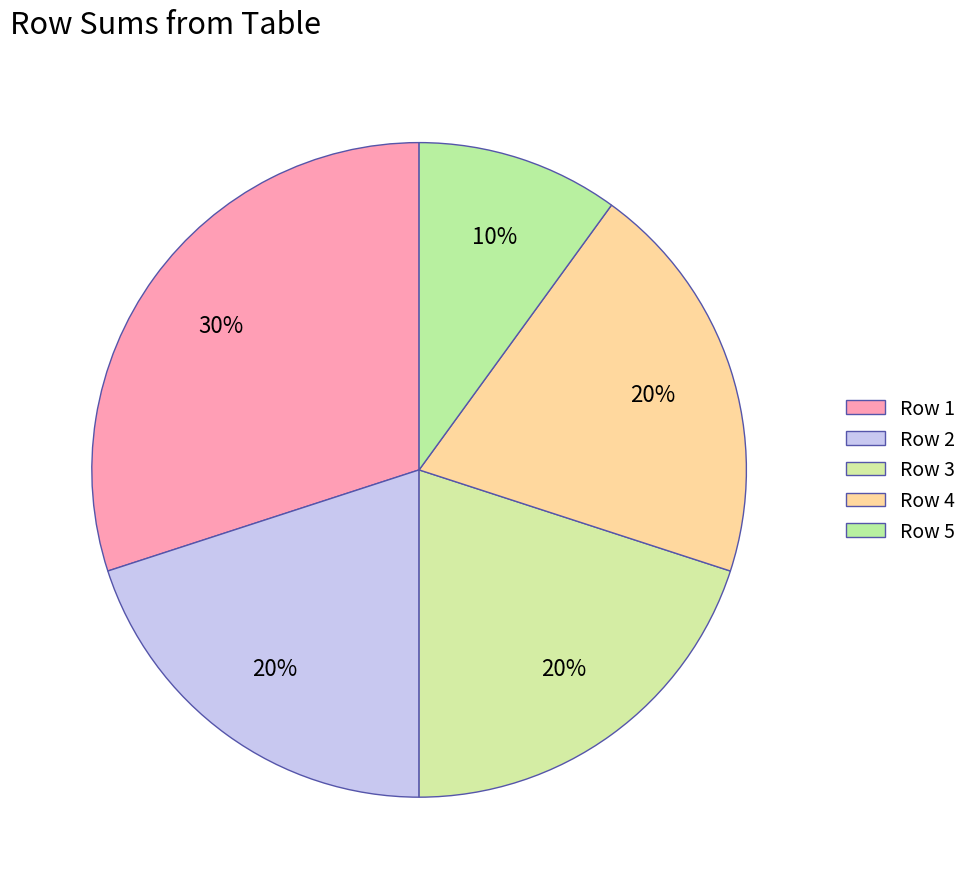

Which slice is the smallest?

5